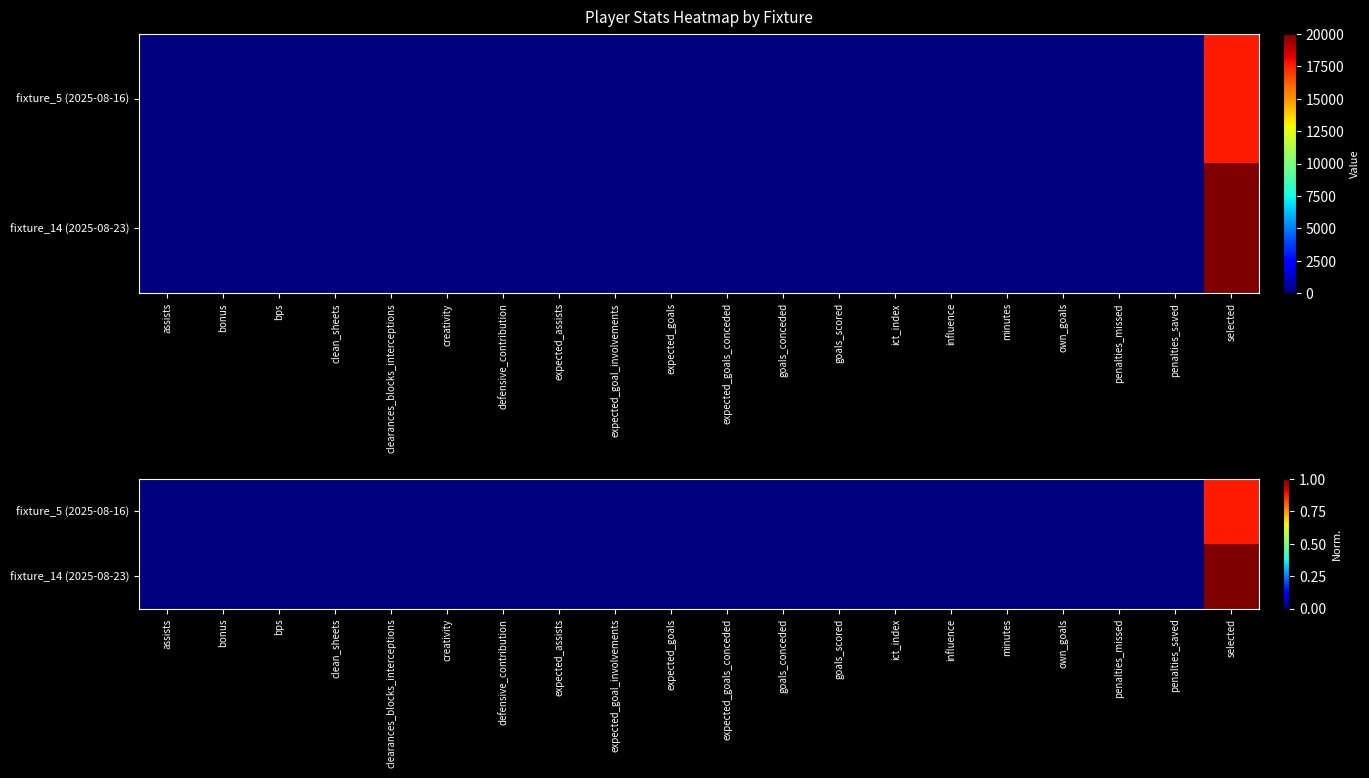

Count the number of categories in the chart.

20